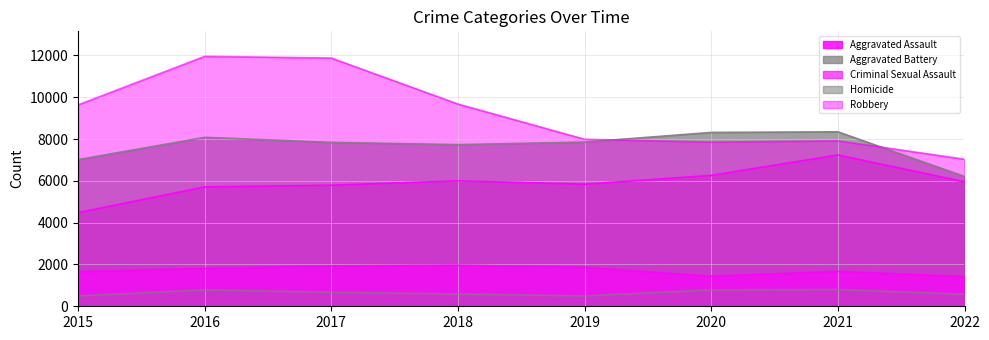

At how many categories does at least one series exceed 10736?

2